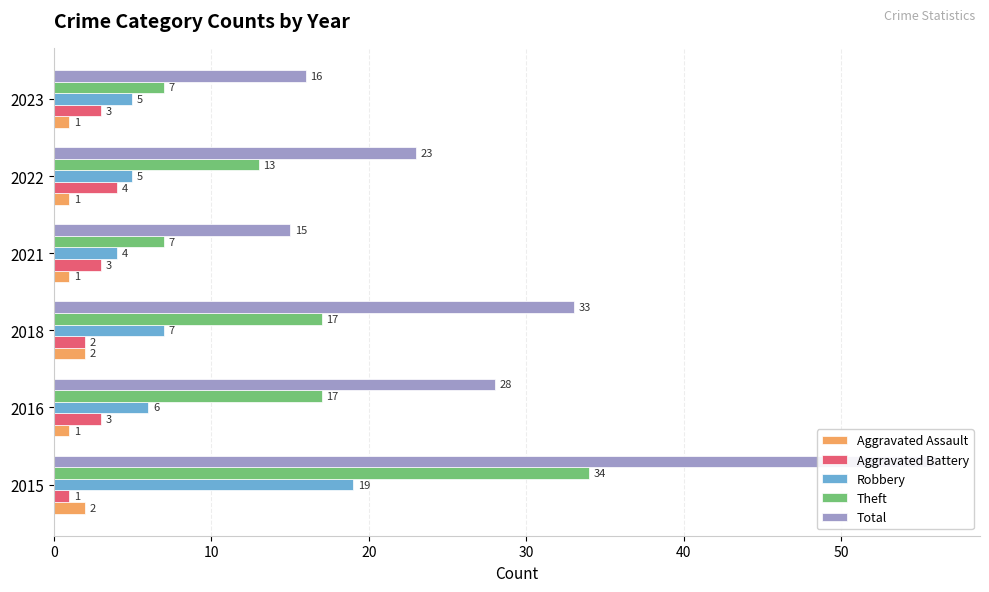

Which series changed the most between 2018 and 2021?

Total